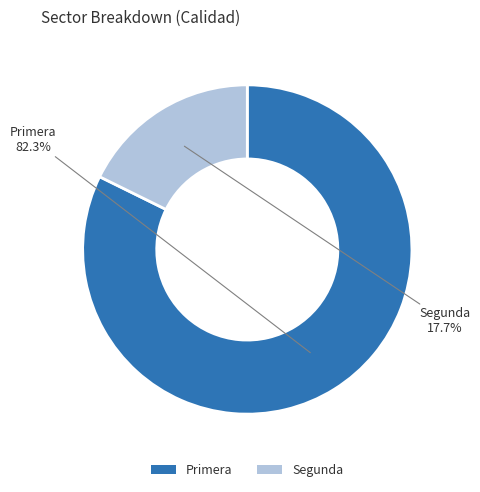

Rank the categories by value from lowest to highest.

Segunda, Primera